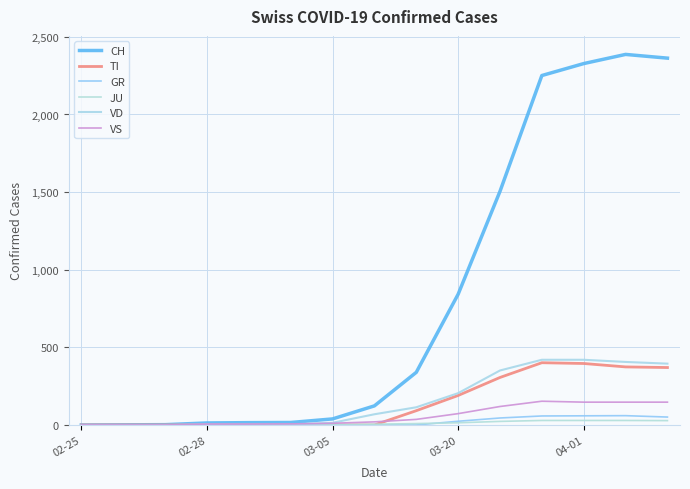

Which series has the widest spread of values?

CH